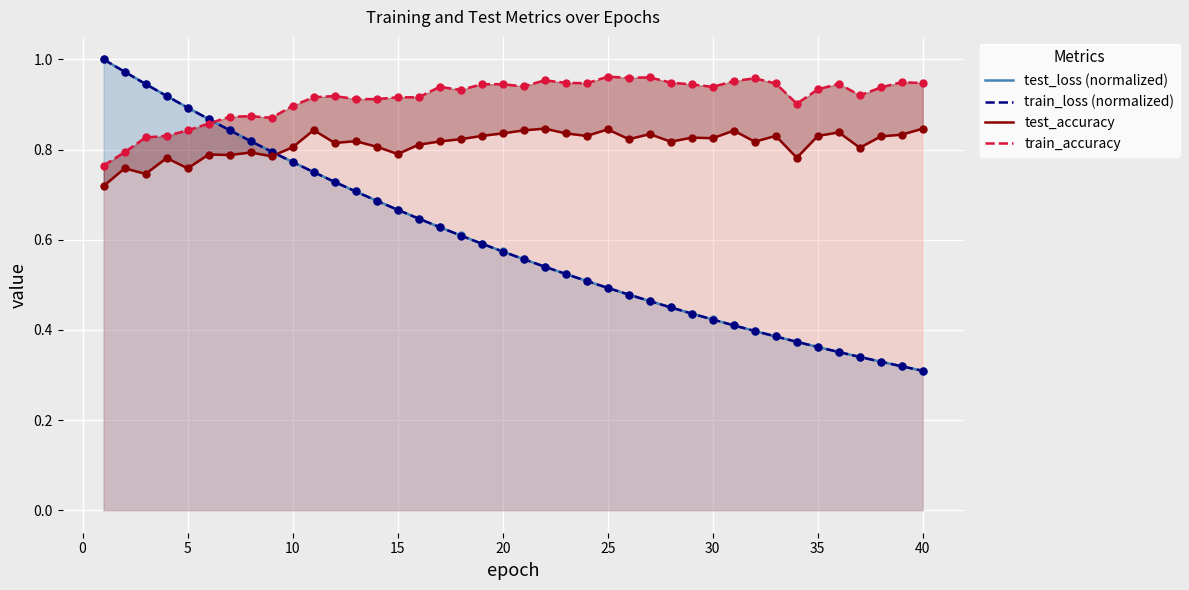

Which series has the largest Y range (max minus min)?

test_loss (normalized)